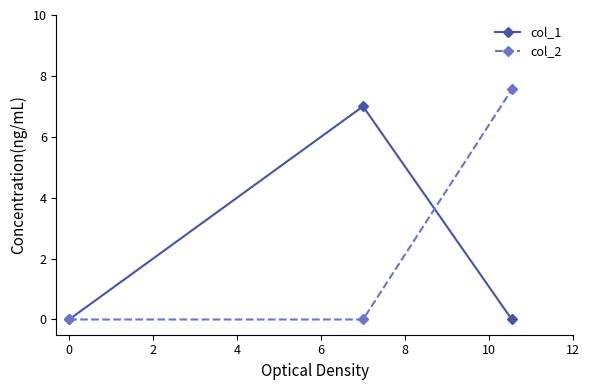

At how many categories does at least one series exceed 6?

2